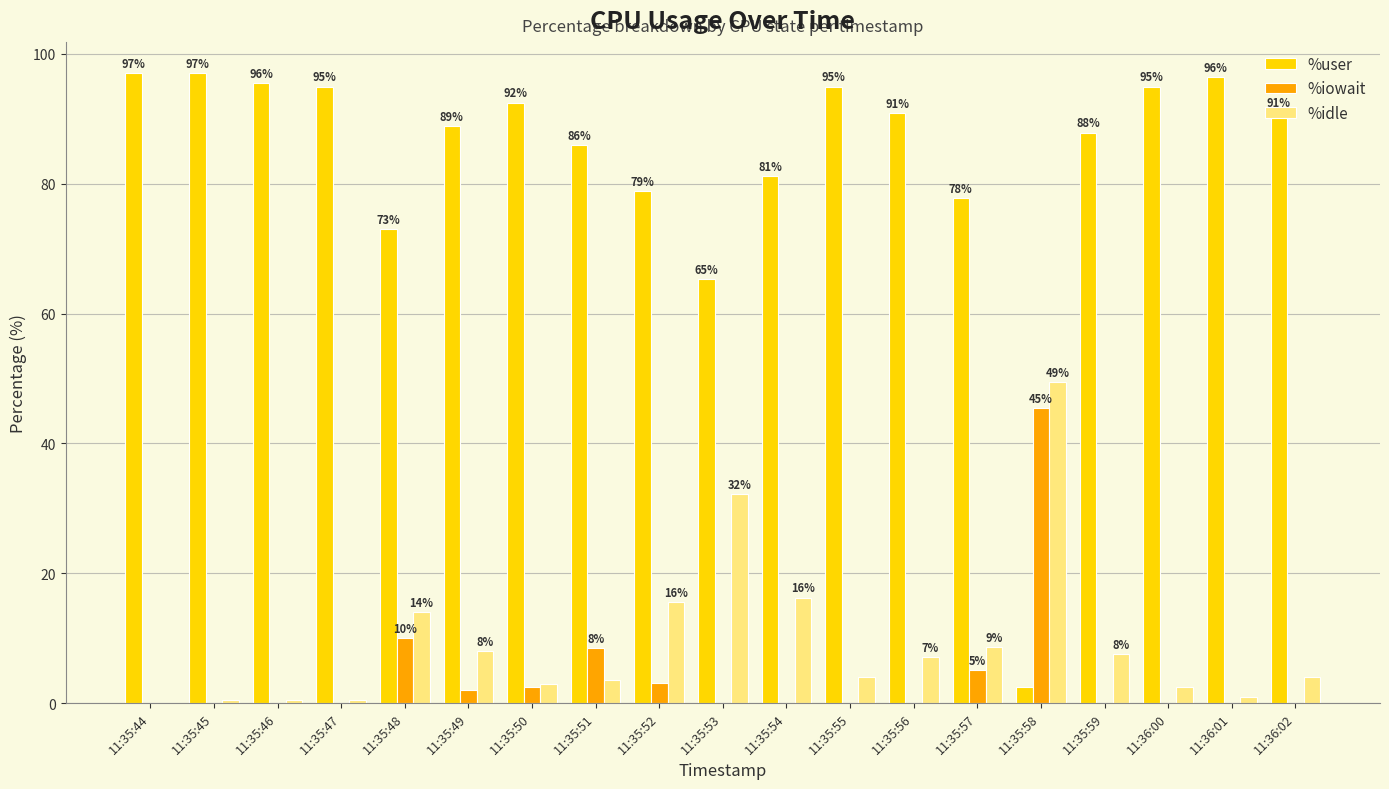

Is the value of %idle at 11:35:59 greater than the value of %iowait at 11:35:45?

Yes